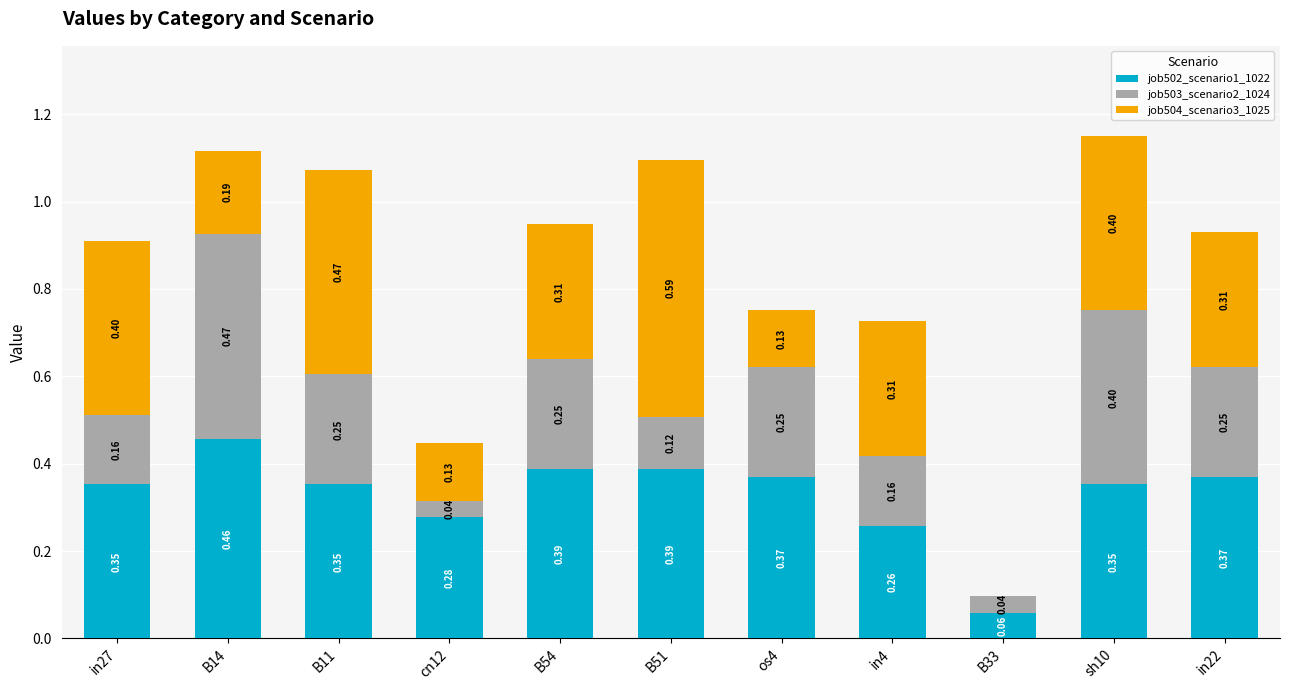

At which category is the sum across all series the highest?

sh10